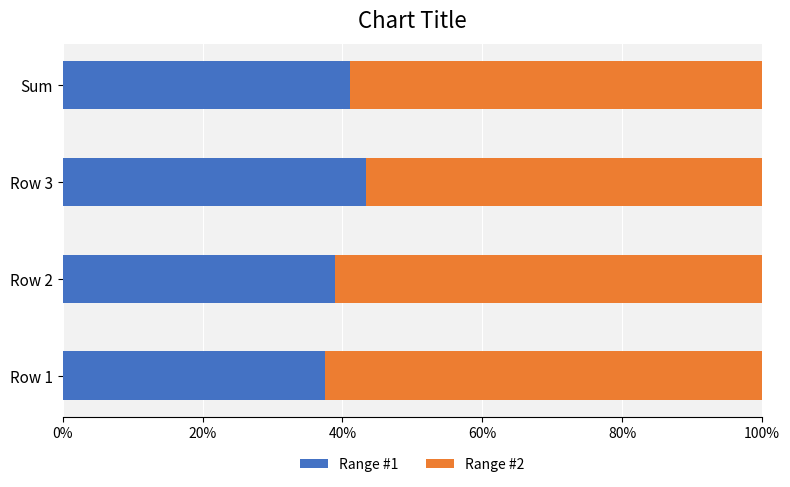

What is the difference between the Range #1 values at Row 3 and Row 2?

4.4